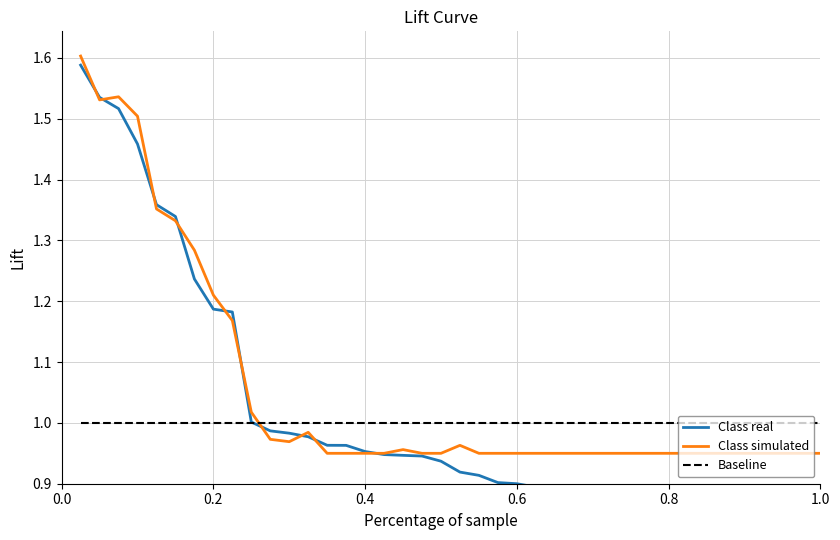

Which series has the largest range (max minus min)?

Class real